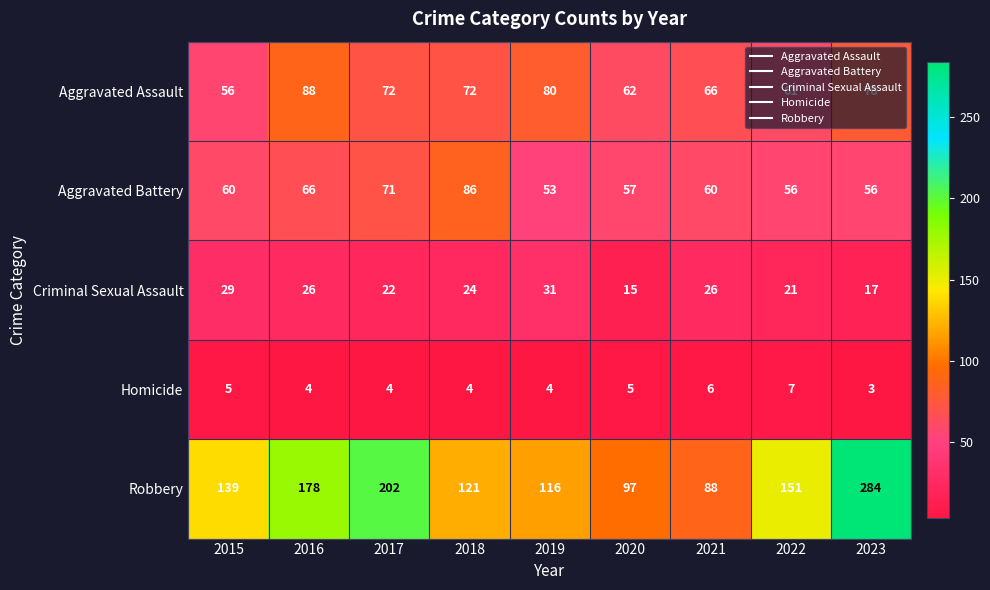

What is the sum of the Robbery values at 2017 and 2020?

299